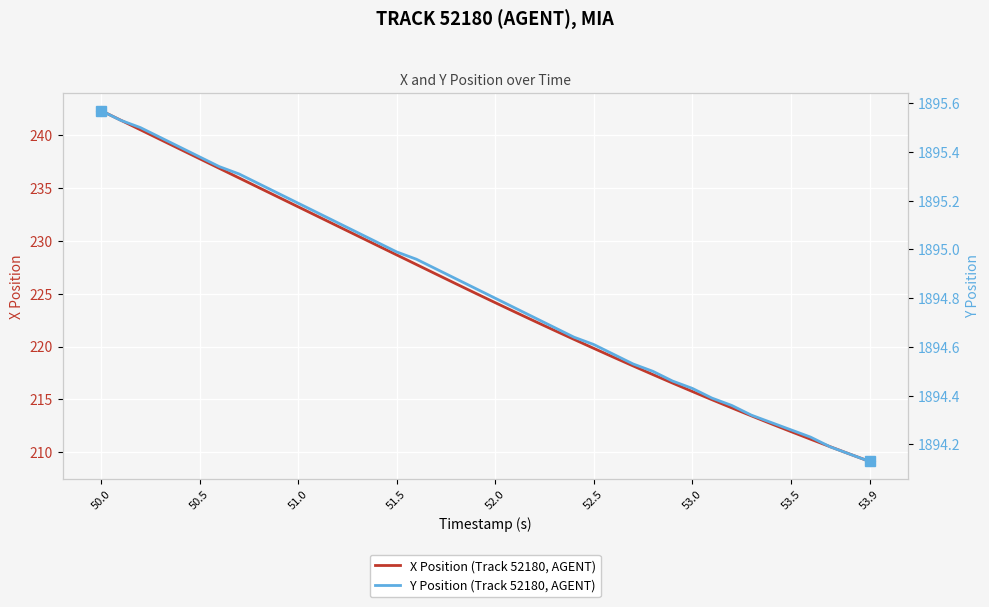

How many lines are shown in the chart?

2